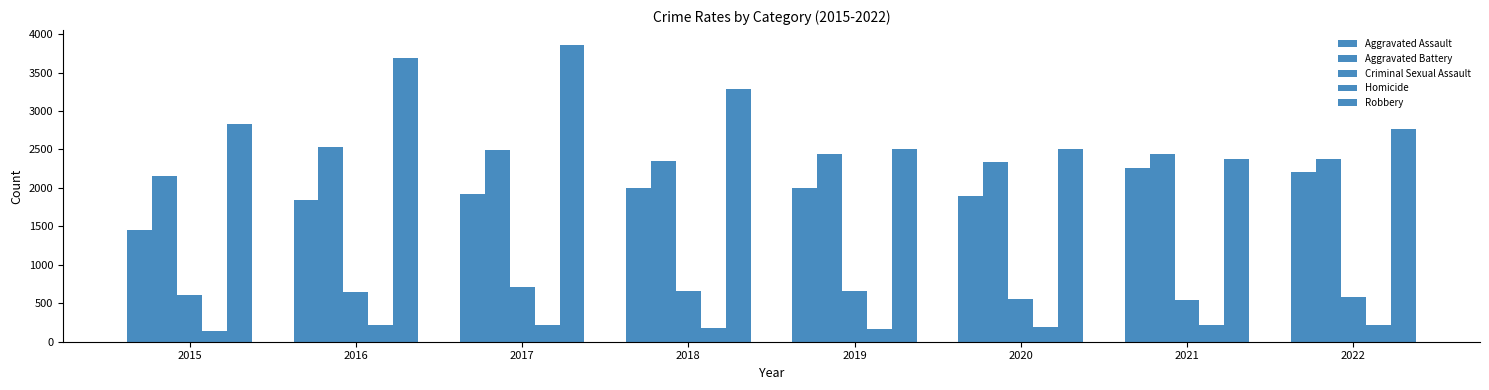

Does the chart contain stacked bars?

No